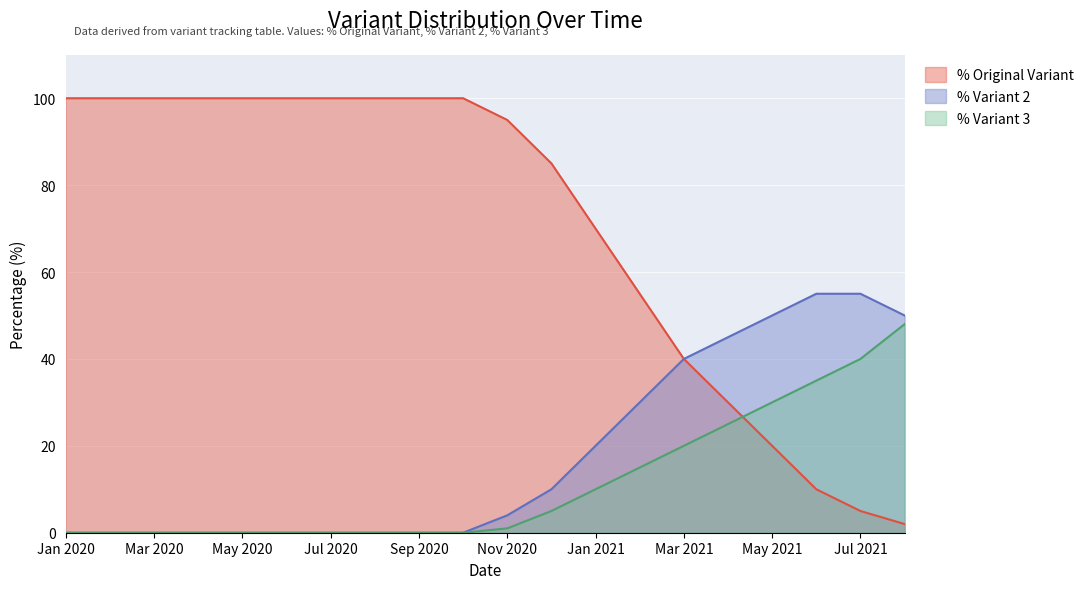

Rank the series at May 2021 from lowest to highest value.

% Original Variant, % Variant 3, % Variant 2